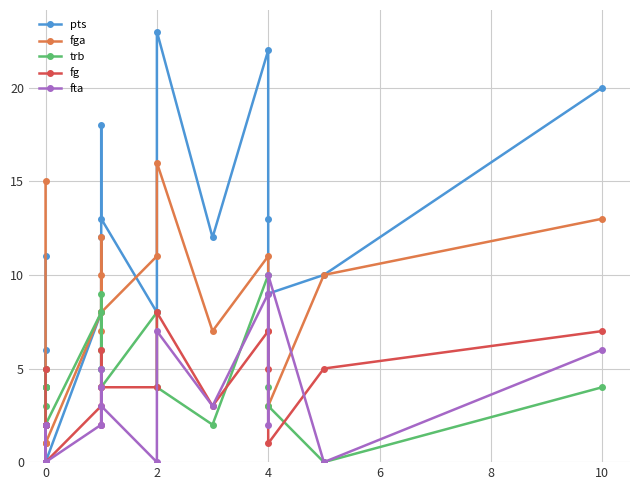

Which series has the largest range (max minus min)?

pts